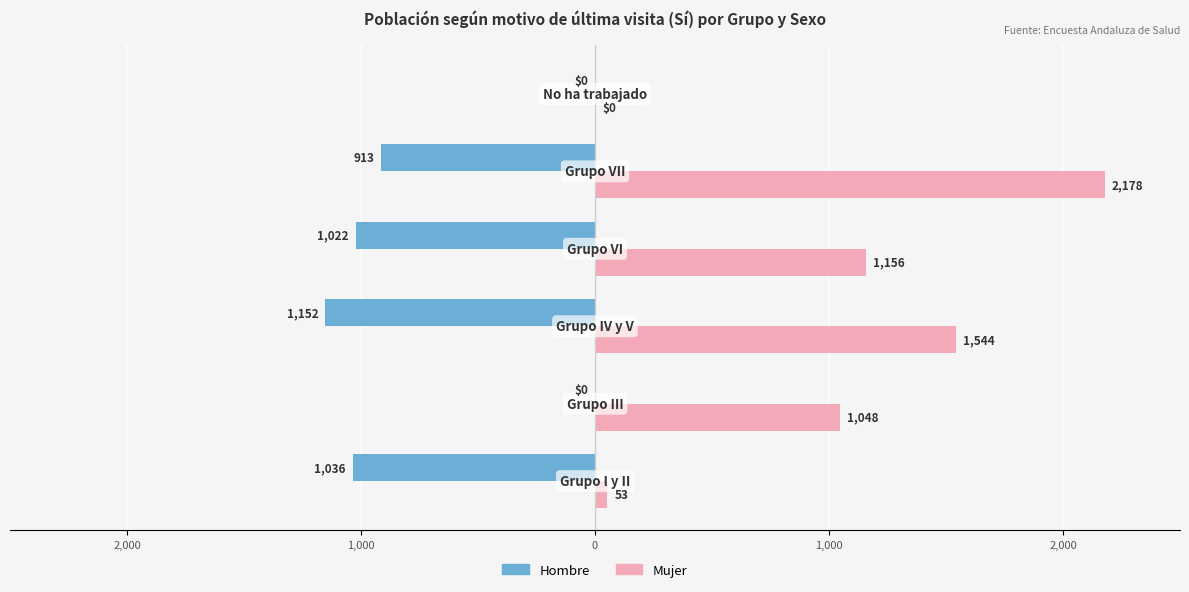

What is the average value of the Hombre series?

-687